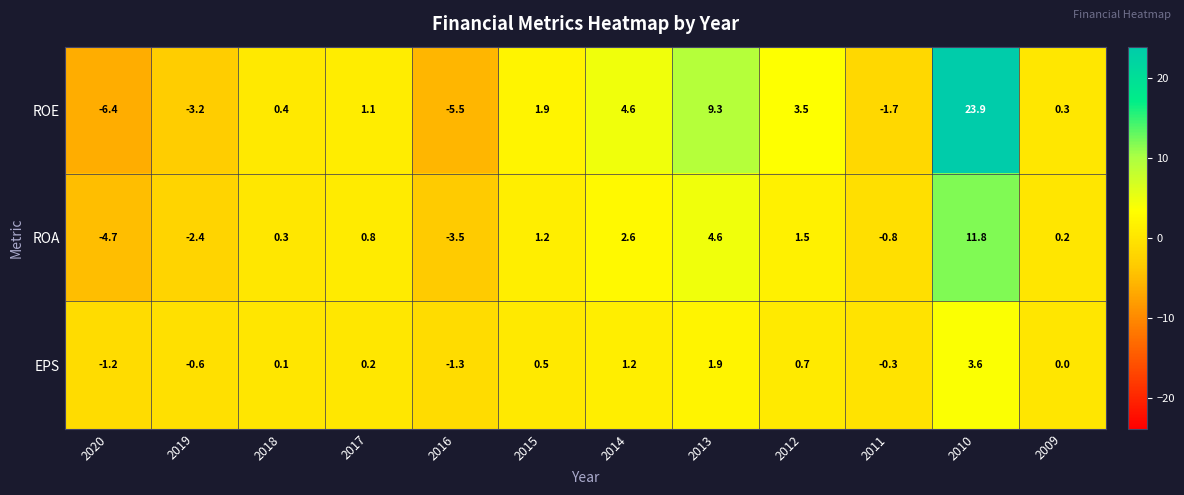

Which label corresponds to the largest value in the chart?

2010